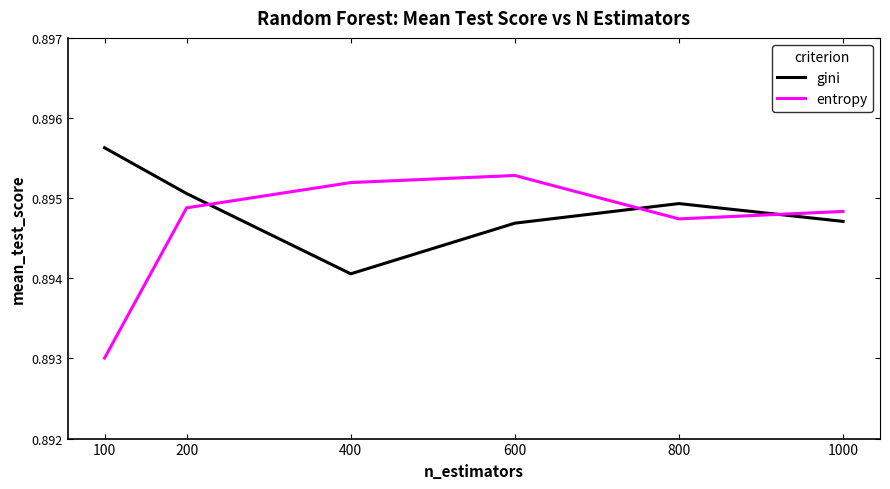

At how many categories does at least one series exceed 0?

6